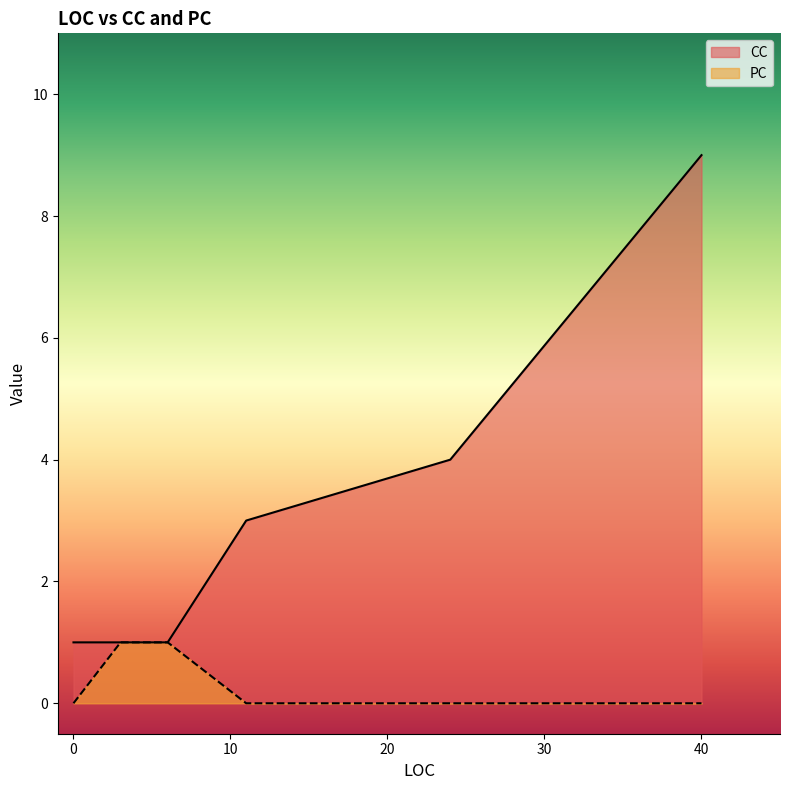

Does the chart have visible grid lines?

No